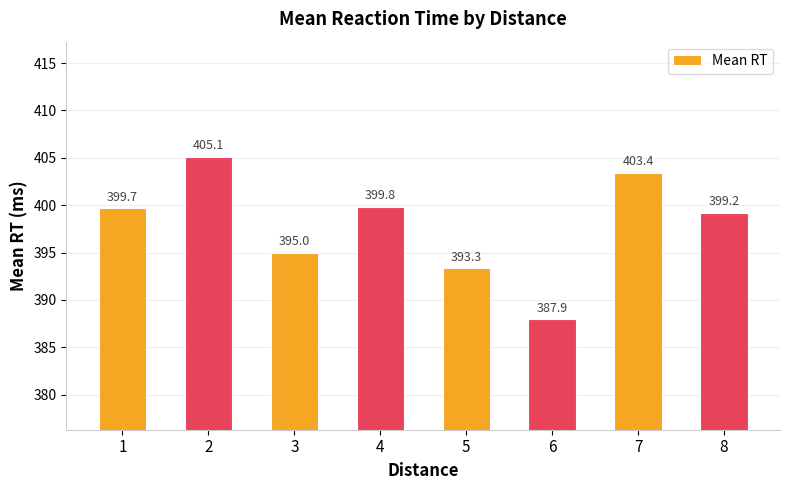

The chart shows a value of 395.0 at 3. True or false?

True